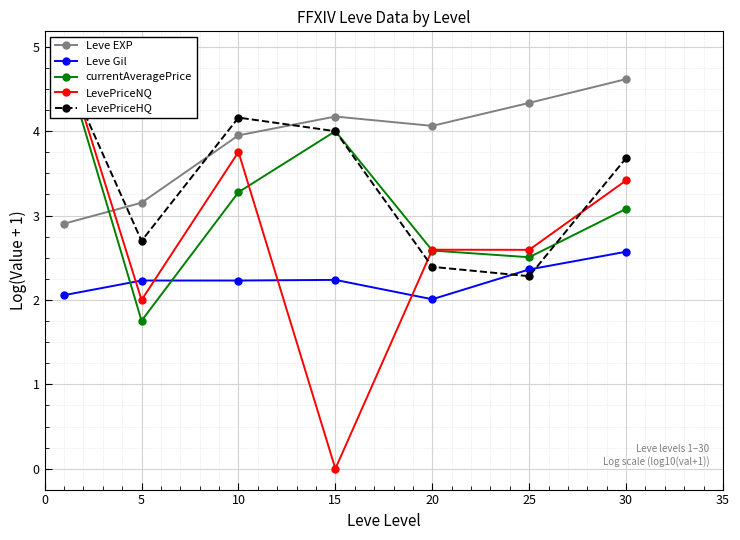

Reading left to right, list all the values displayed in this chart.

Leve EXP: 2.9	3.2	4.0	4.2	4.1	4.3	4.6
Leve Gil: 2.1	2.2	2.2	2.2	2.0	2.4	2.6
currentAveragePrice: 4.8	1.8	3.3	4.0	2.6	2.5	3.1
LevePriceNQ: 4.9	2.0	3.8	0.0	2.6	2.6	3.4
LevePriceHQ: 4.8	2.7	4.2	4.0	2.4	2.3	3.7